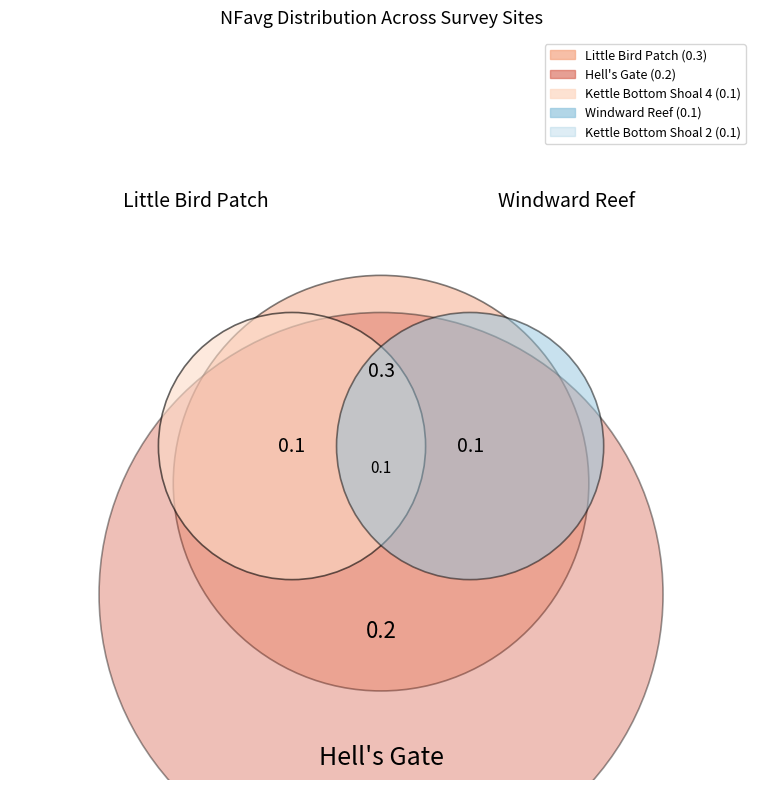

How many slices are in this pie chart?

5